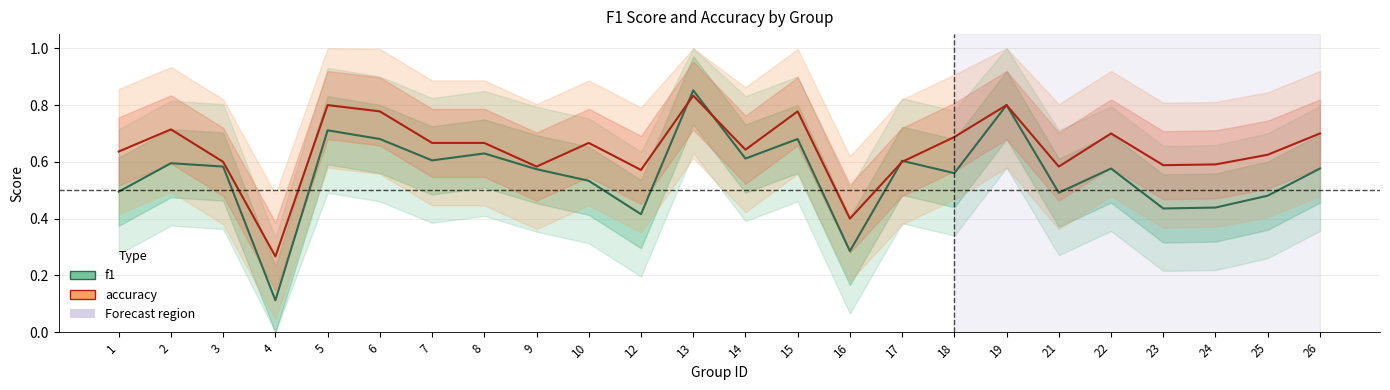

Is it true that accuracy equals 0.4 at 16?

True